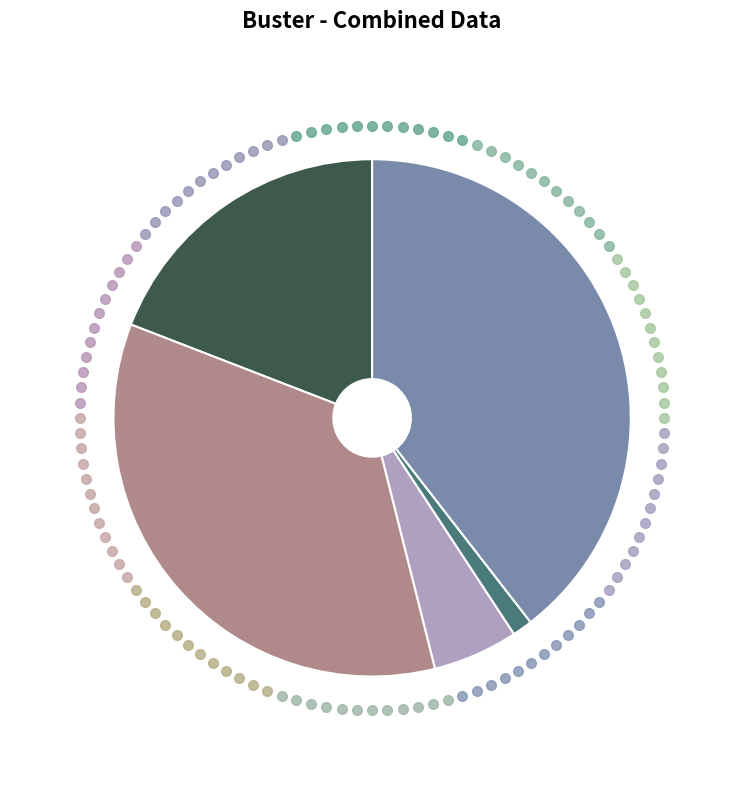

Is there any slice that represents more than half of the pie?

No